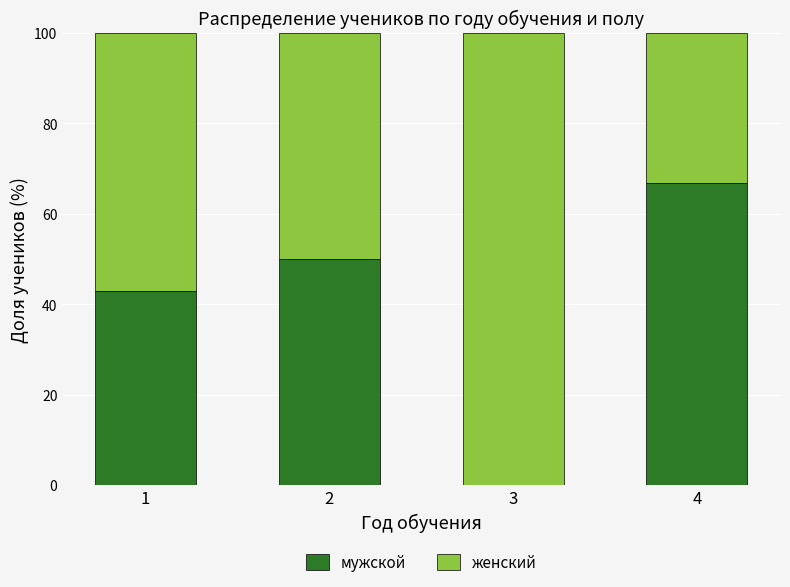

What are all the series names shown in the legend?

мужской, женский